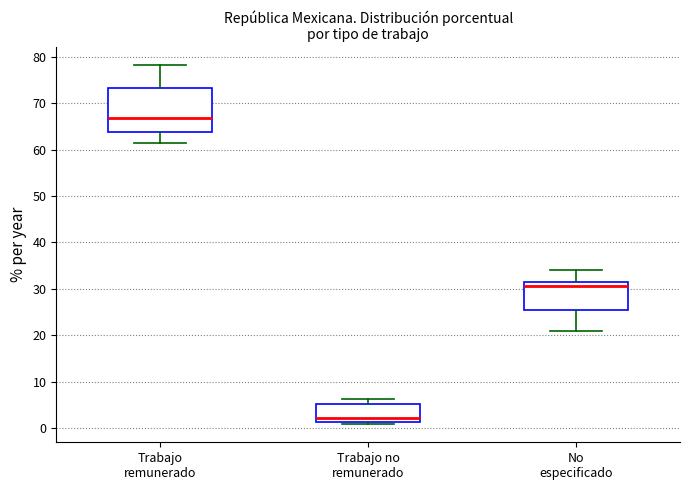

Which box has the highest median line?

Trabajo remunerado